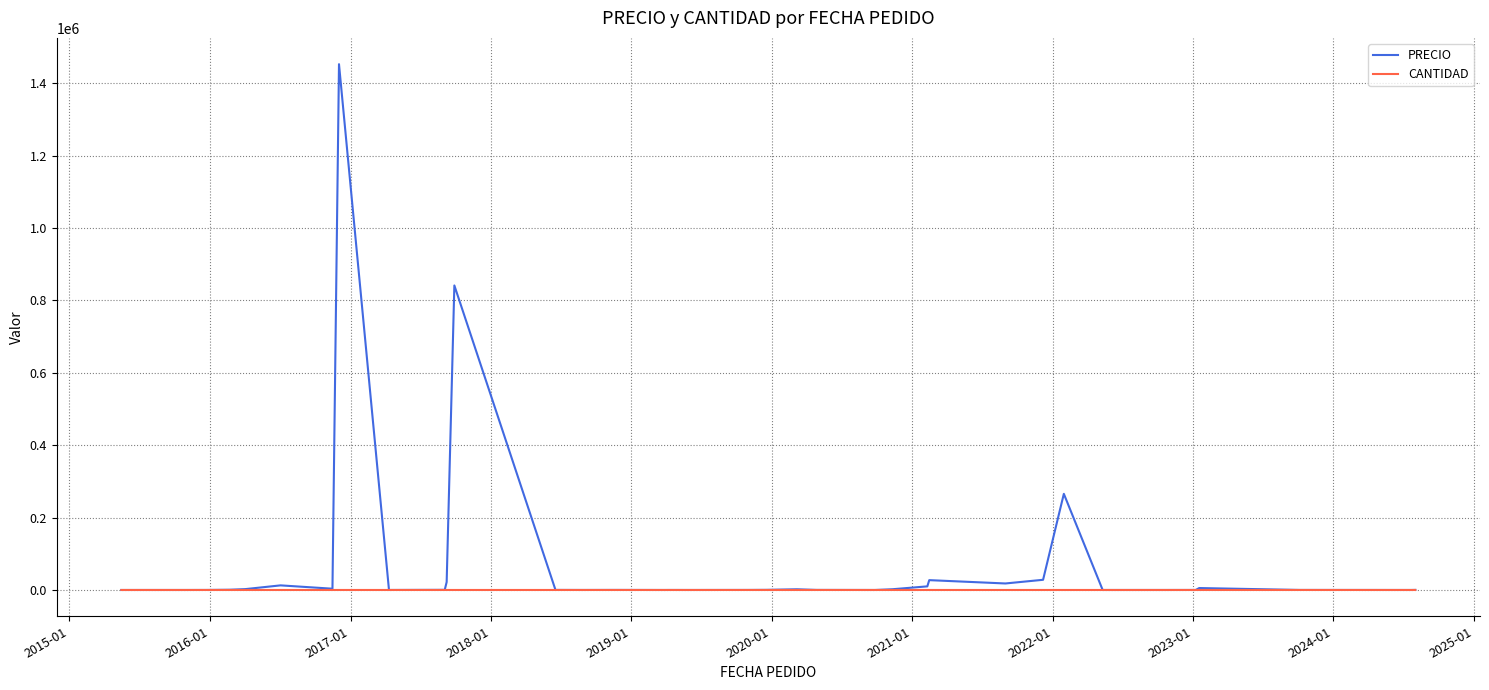

Does the chart display data point markers on the line(s)?

No